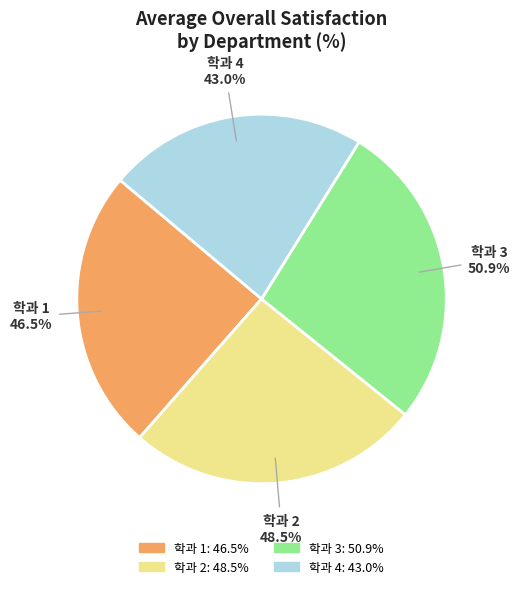

To the nearest percent, what portion does 4 represent?

23%